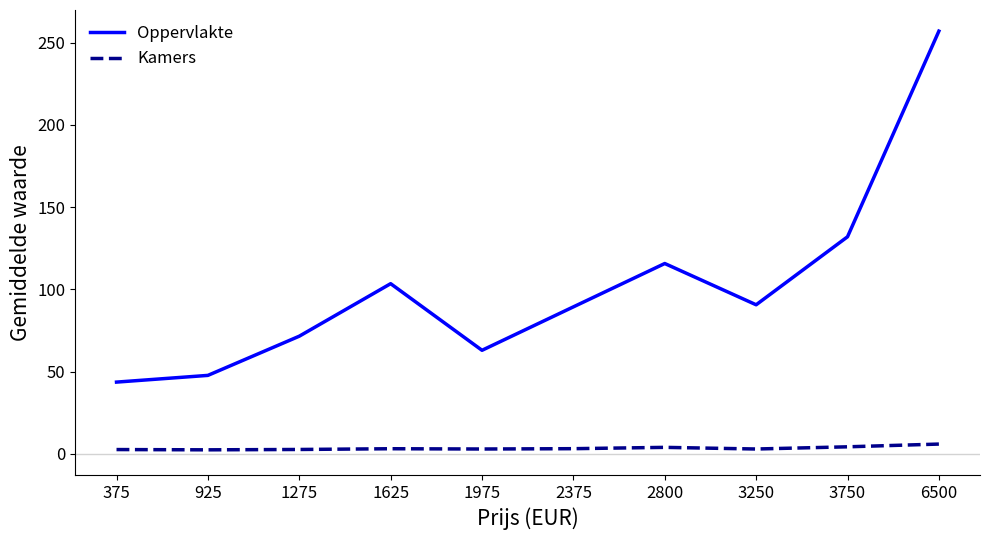

Which series has the largest total across all categories?

Oppervlakte